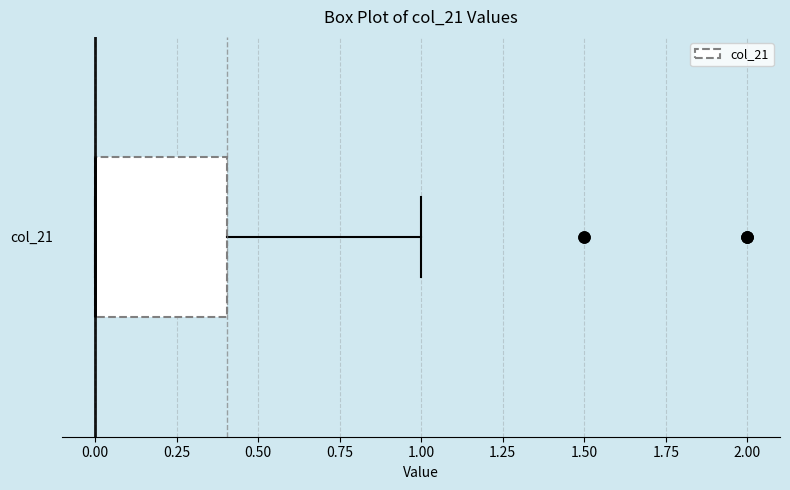

Transcribe this box plot: give where the median line is, the range the box spans, and where the two whiskers end, as read against the x-axis. The values are not printed on the chart, so give them approximately, as read against the axis.

median 0.0 (drawn on the box's left edge), box 0.0 to 0.4, whiskers 0.0 to 1.0